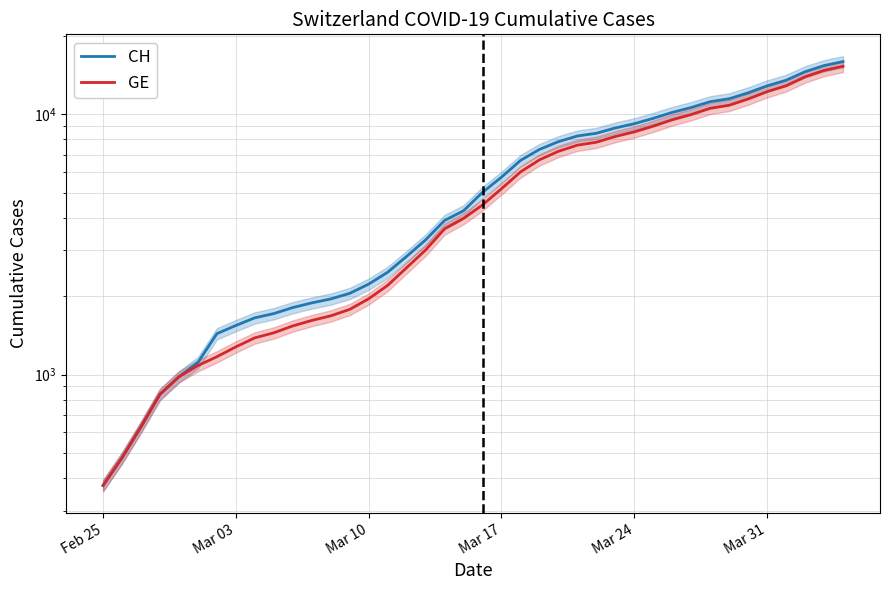

What is the label of the 6th point from the left?

Mar 31